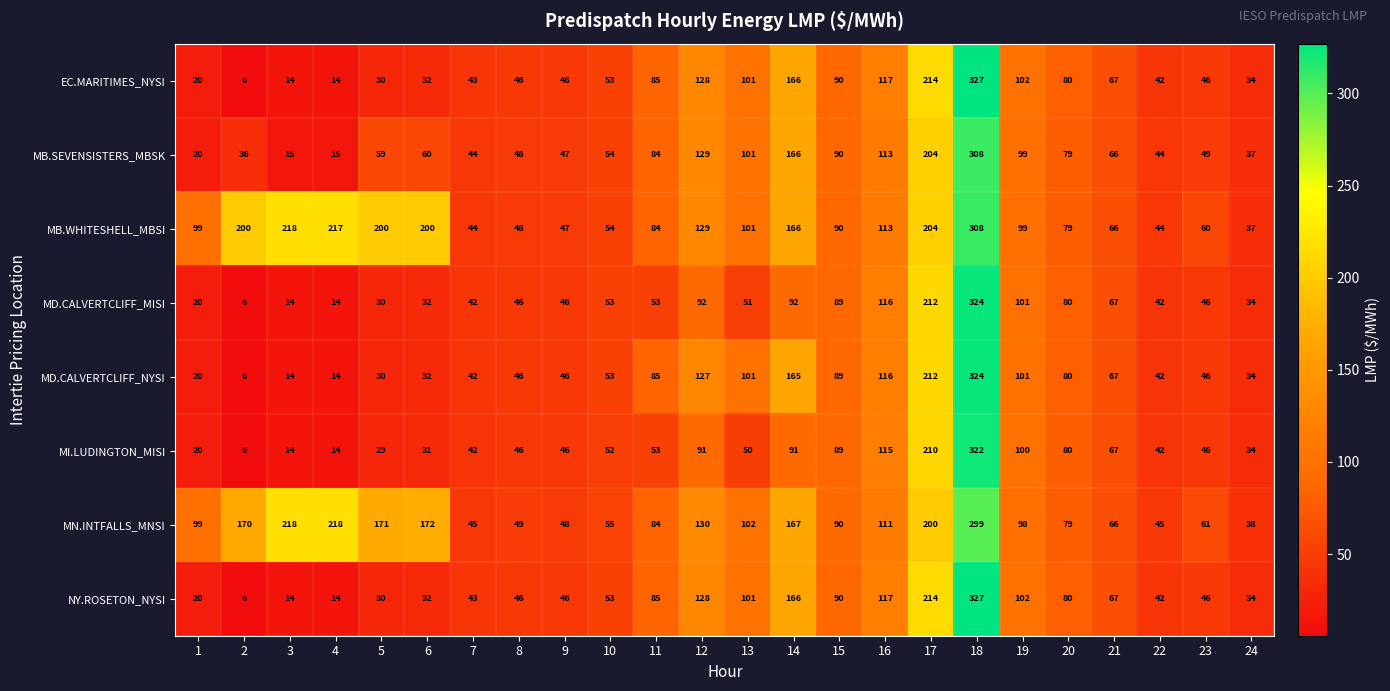

The value of EC.MARITIMES_NYSI at 20 is 80. True or false?

True